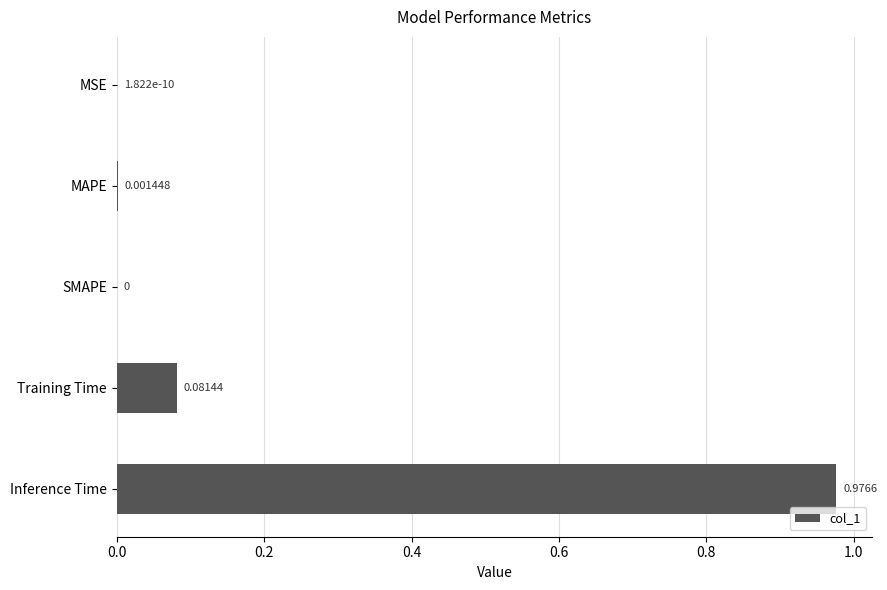

Which category has the highest value across all series?

Inference Time